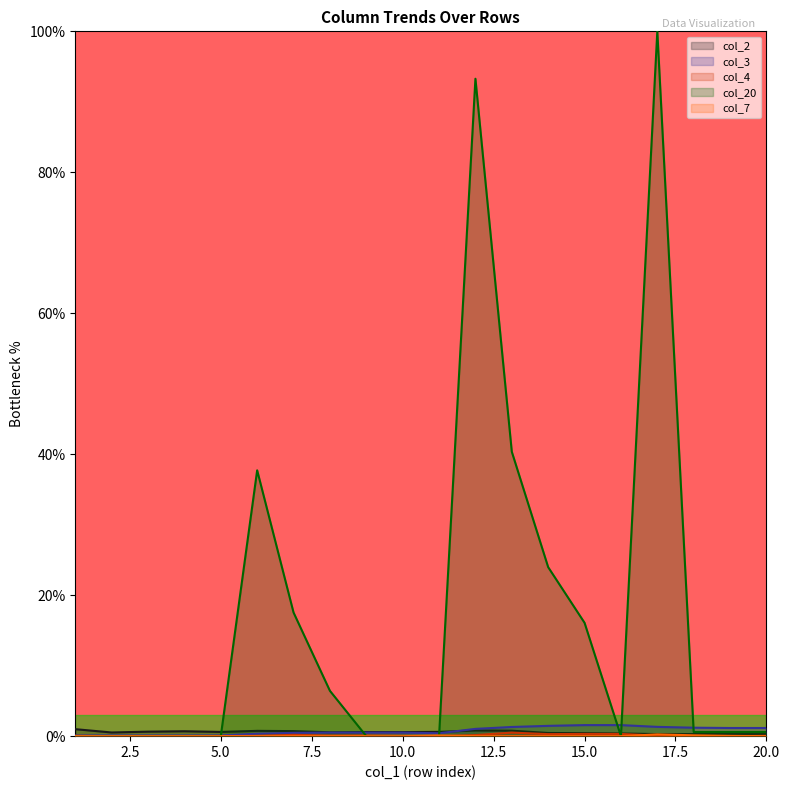

What is the average value of the col_20 series?

16.9